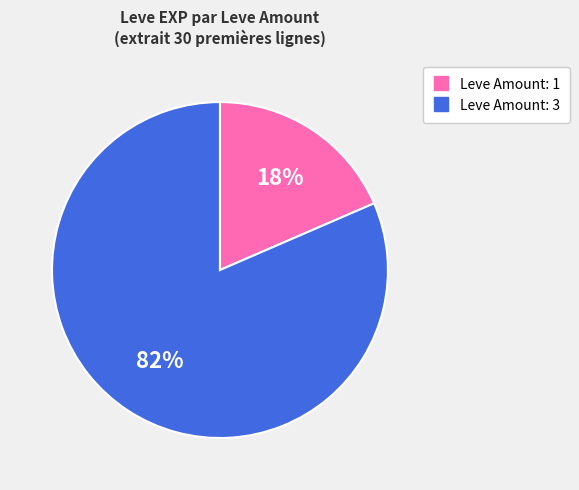

Does any single category account for the majority?

Yes